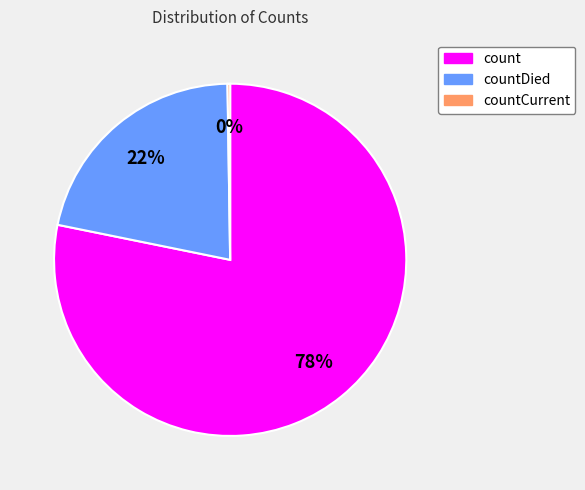

To the nearest percent, what is the average slice percentage?

33%